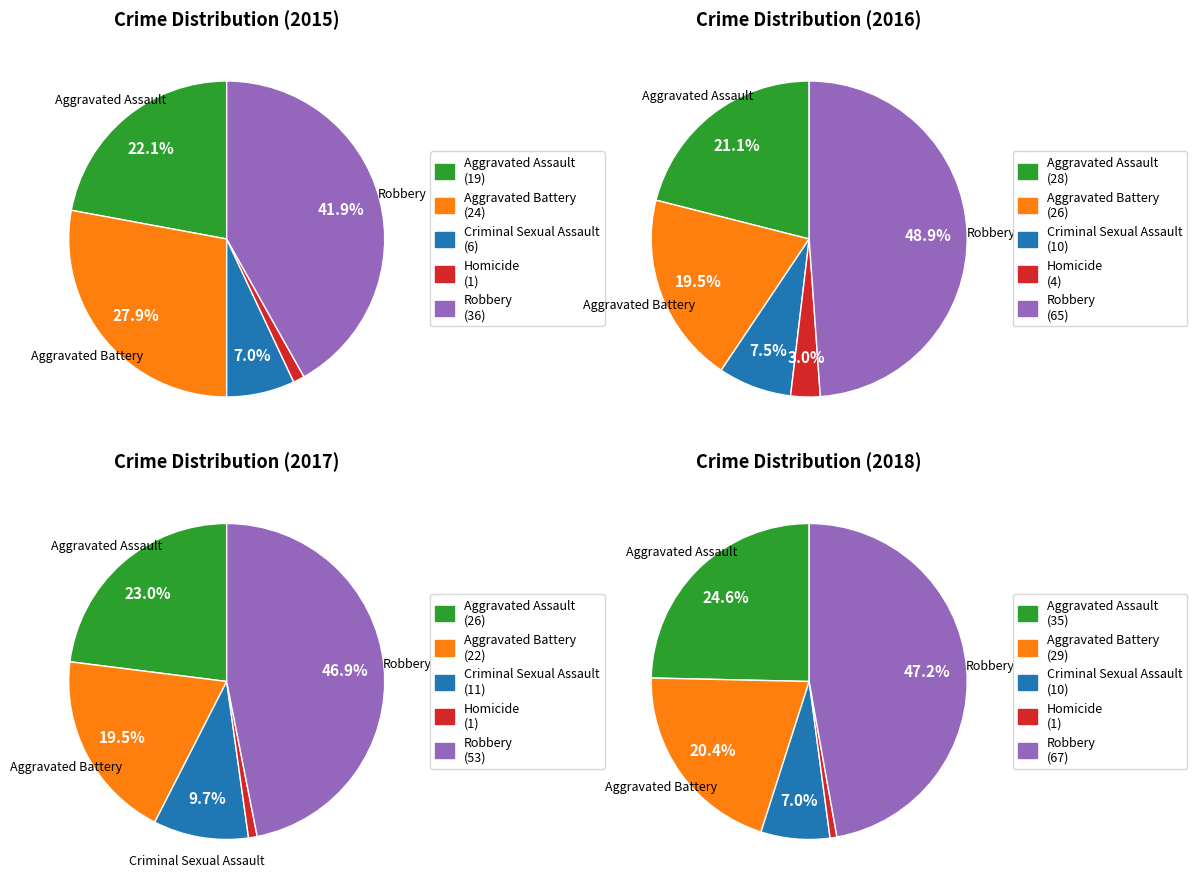

Is Aggravated Assault the majority of the pie?

No